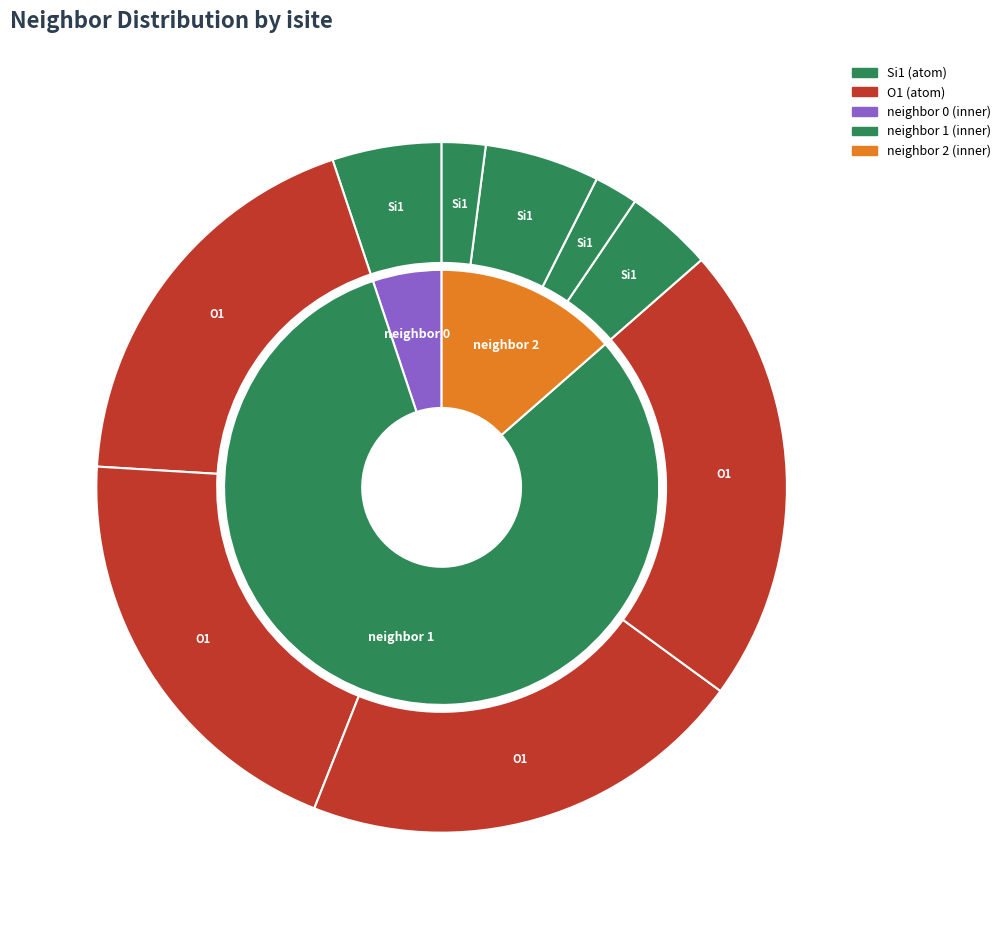

Is there a majority slice in this chart?

No